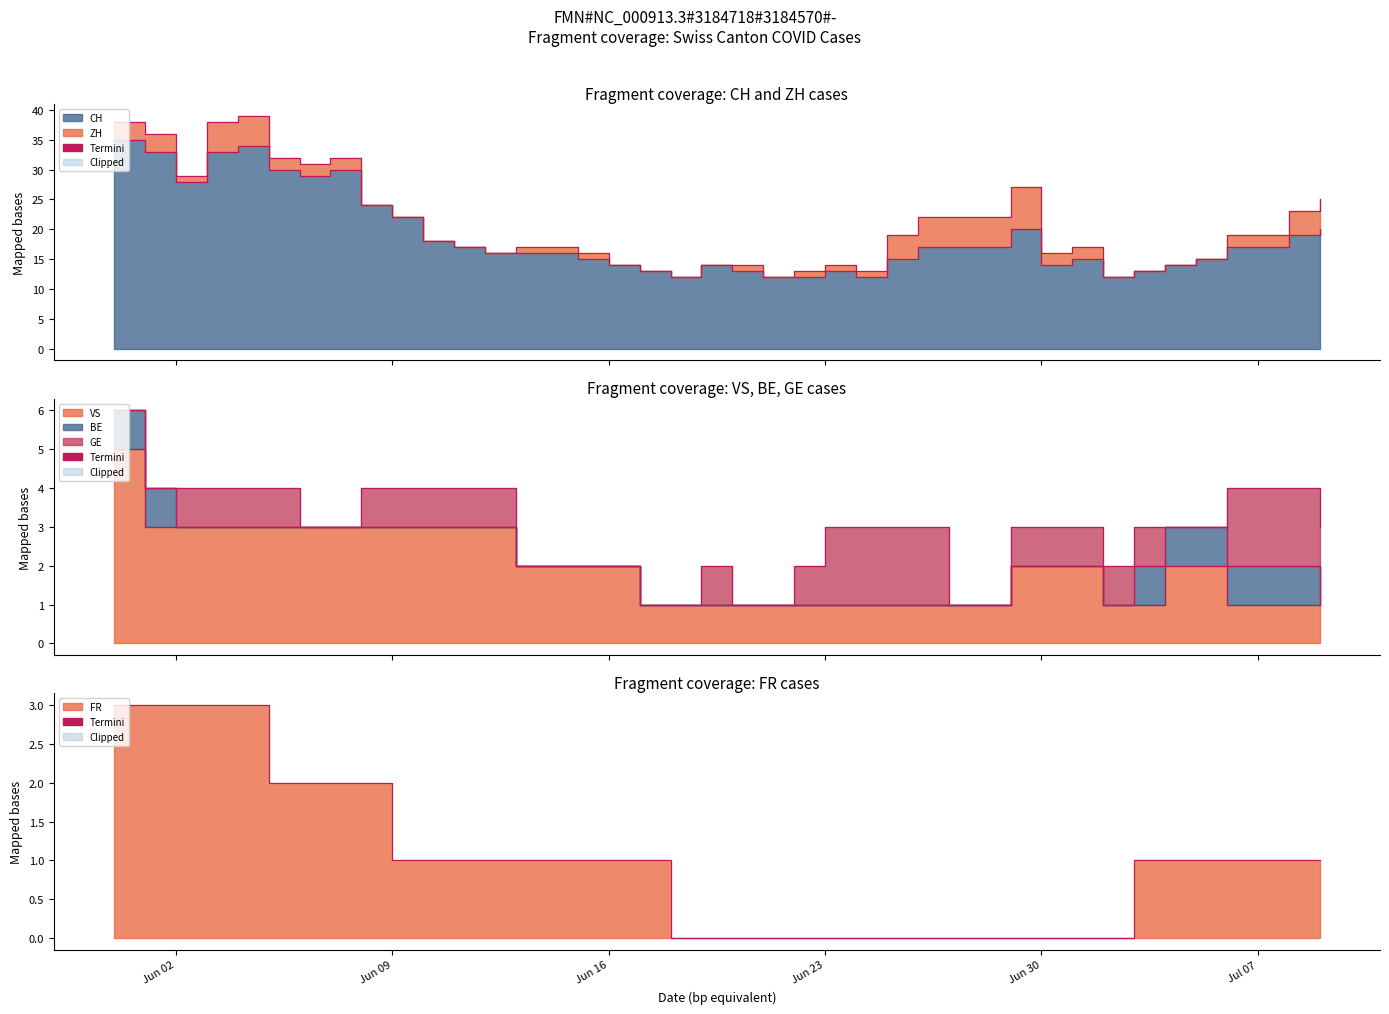

Between 2020-06-03 and 2020-06-15, which series saw the biggest shift?

CH